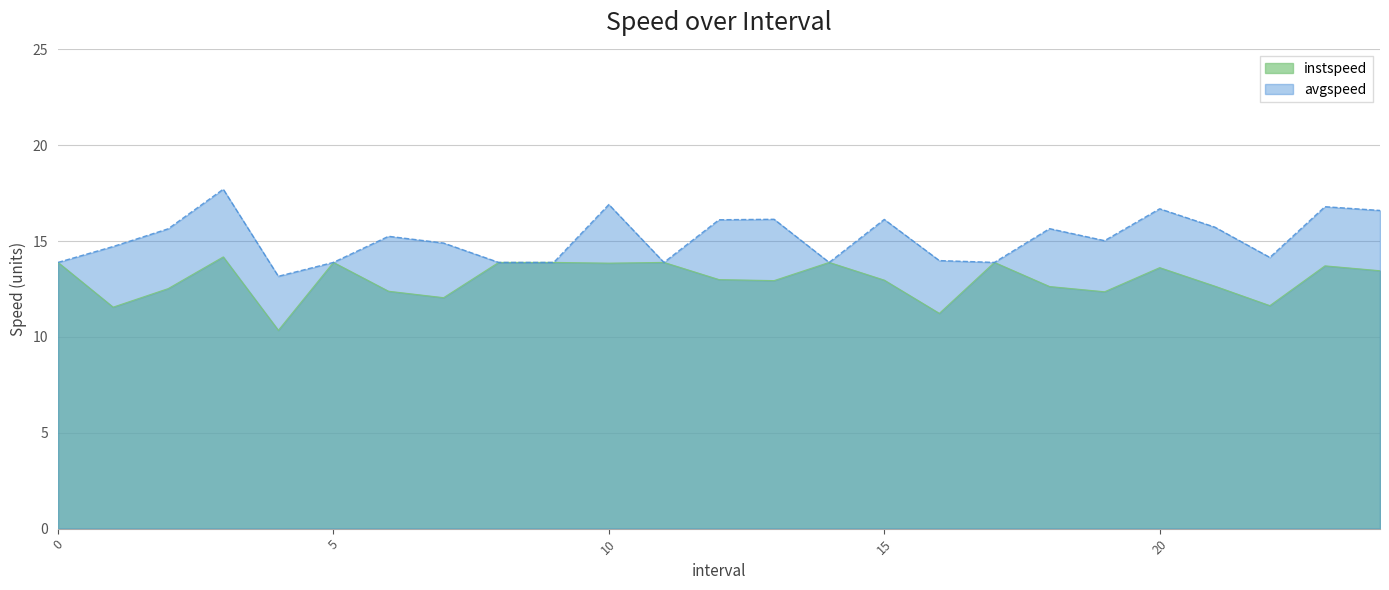

Which series changed the most between 3.0 and 6.0?

avgspeed